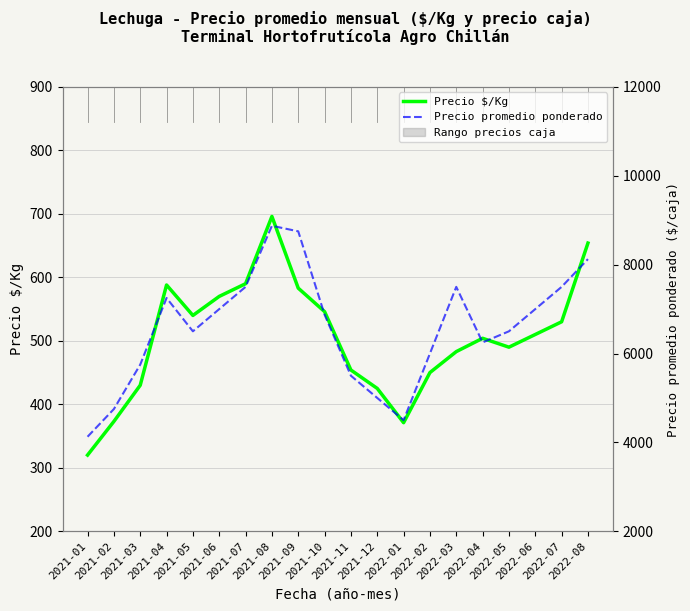

Rank the series by their average value, from lowest to highest.

Precio $/Kg, Precio promedio ponderado